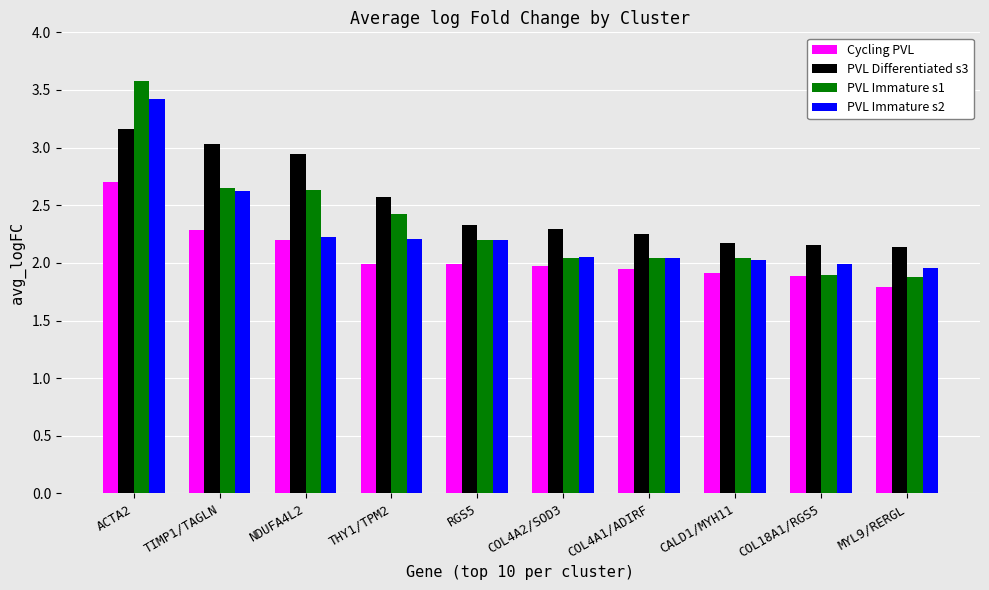

How many data points does each series have?

10